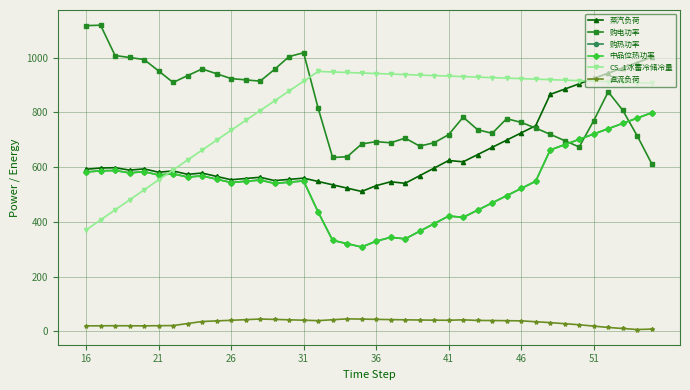

Is this an area chart (filled region under the line)?

No